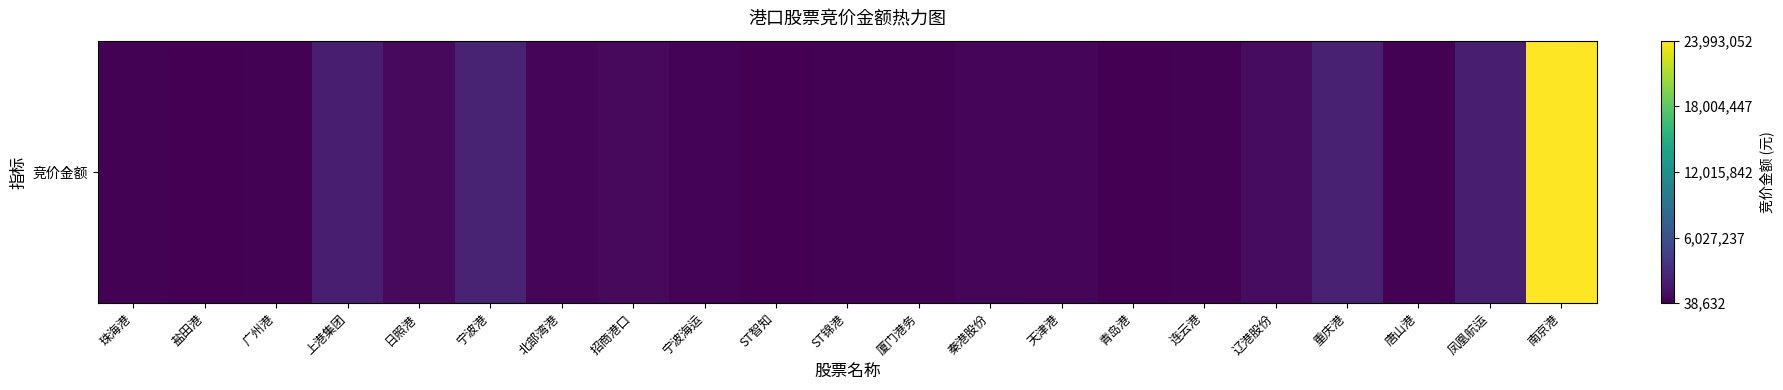

The value at ST智知 is 0.0. True or false?

False